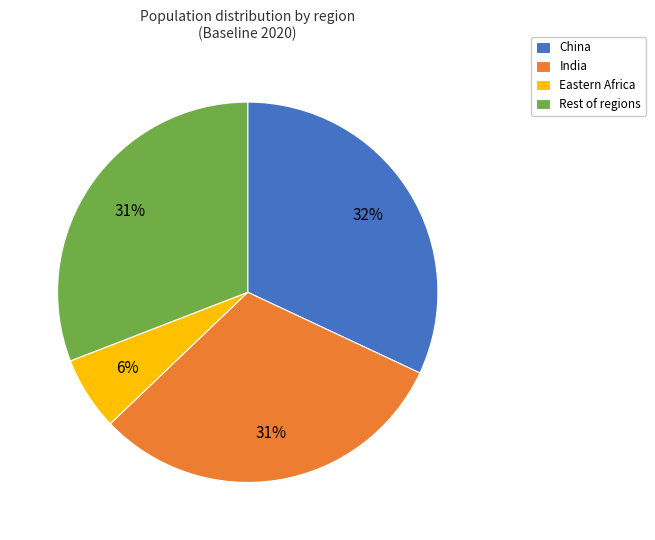

Does India account for over 50% of the chart?

No